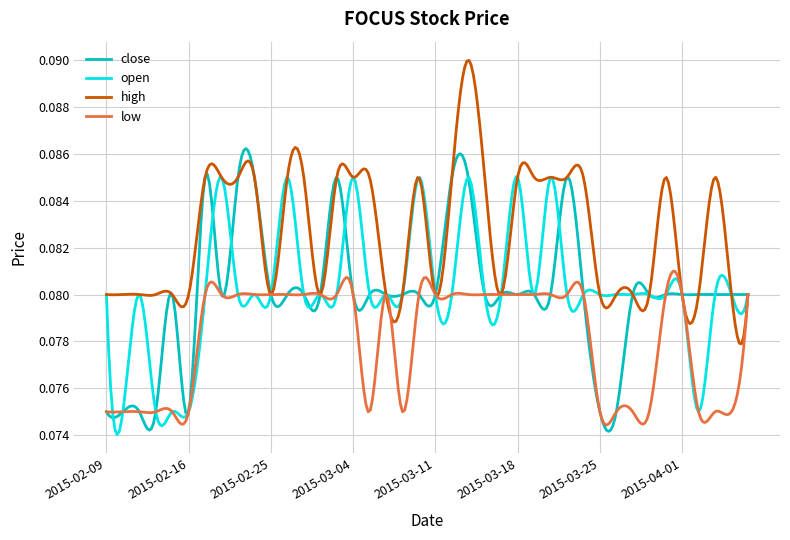

List the series in order of their peak value, lowest first.

low, open, close, high